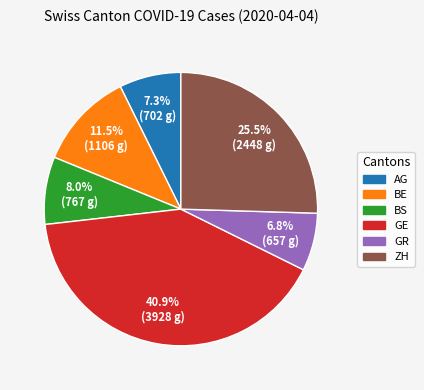

To the nearest percent, what is the average slice percentage?

17%